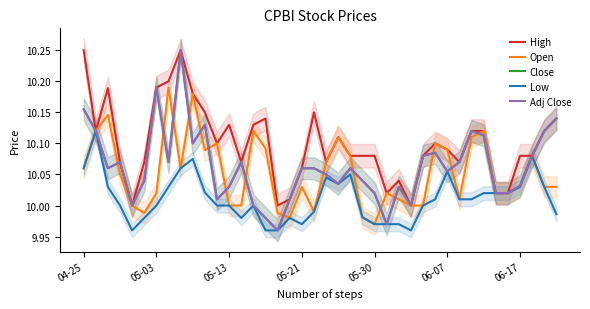

True or false: Adj Close and Close cross at least once.

False